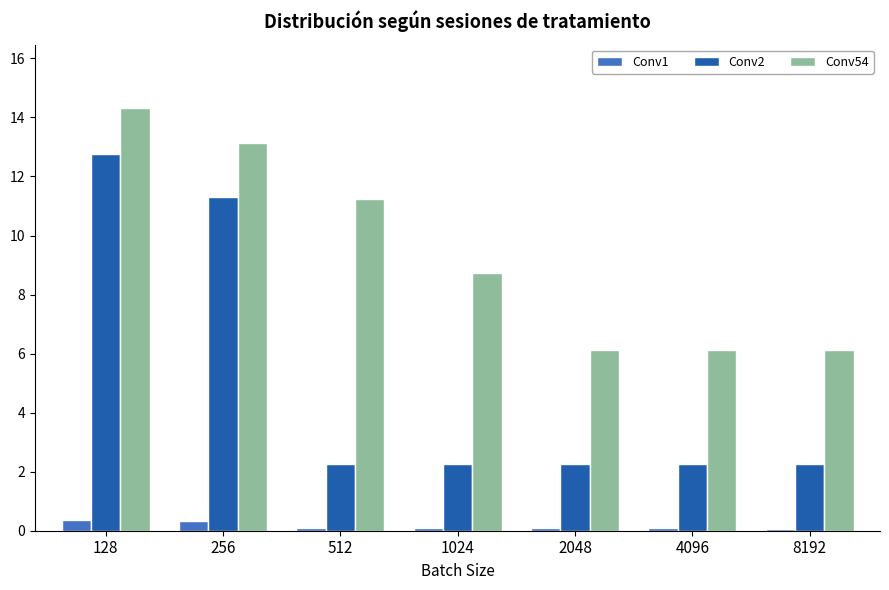

What is the maximum value for Conv2?

12.8